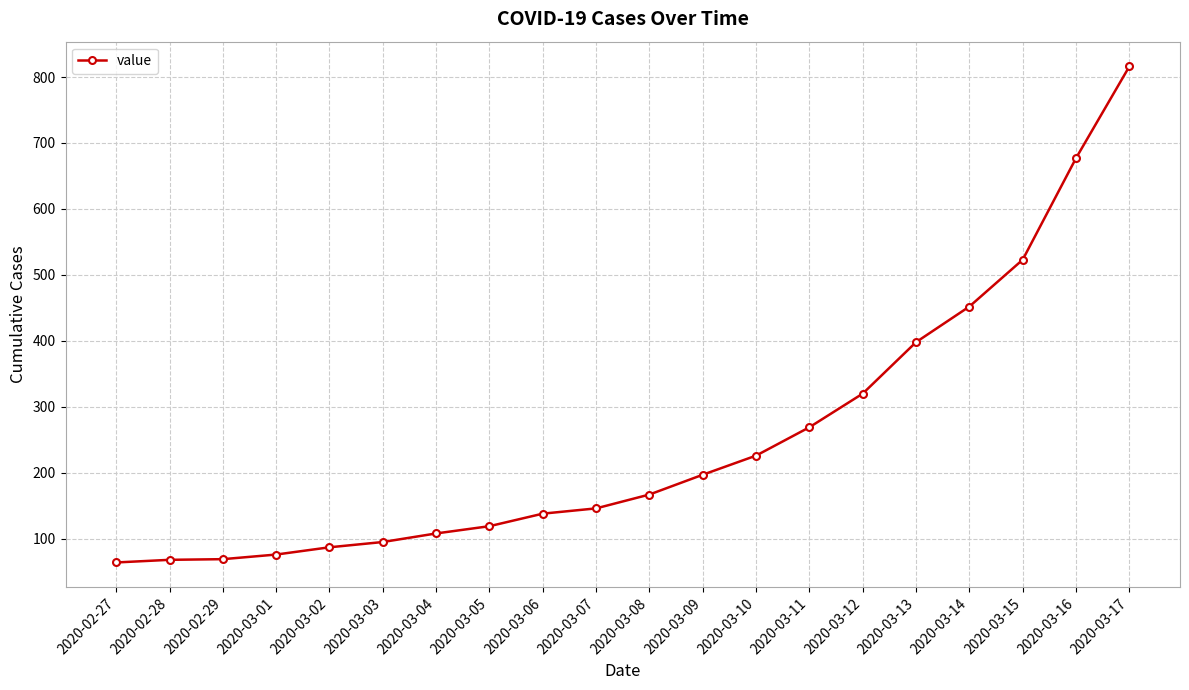

Which has a higher value, 2020-03-01 or 2020-03-12?

2020-03-12